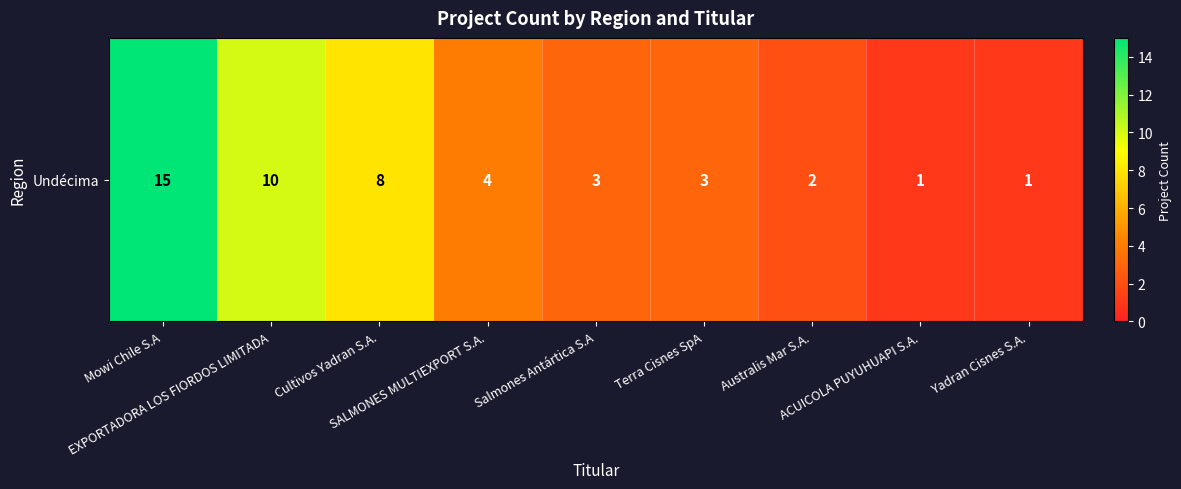

List the labels in order of value, largest first.

Mowi Chile S.A, EXPORTADORA LOS FIORDOS LIMITADA, Cultivos Yadran S.A., SALMONES MULTIEXPORT S.A., Salmones Antártica S.A, Terra Cisnes SpA, Australis Mar S.A., ACUICOLA PUYUHUAPI S.A., Yadran Cisnes S.A.